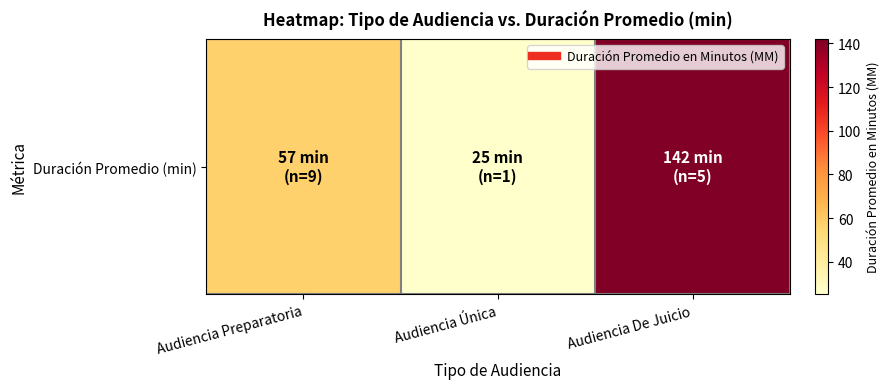

What is the difference between the second highest and minimum values?

32